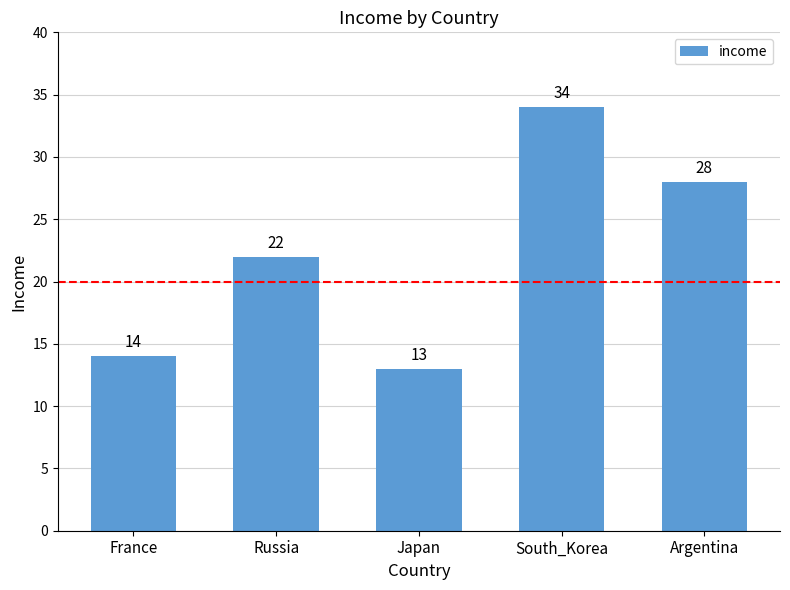

Is it true that the value at South_Korea is 34?

True